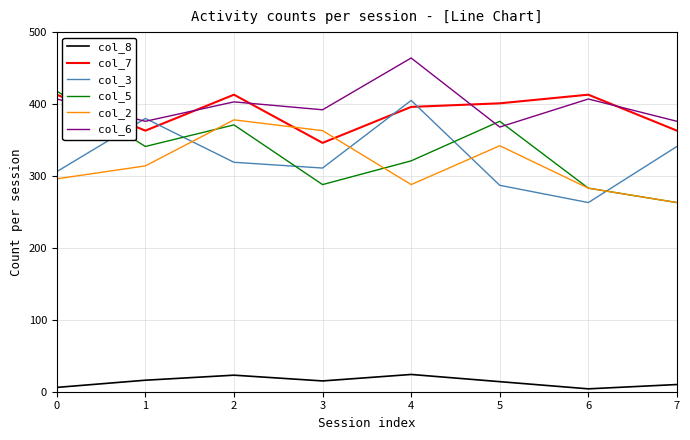

What is the spread (max minus min) of values at 3?

377